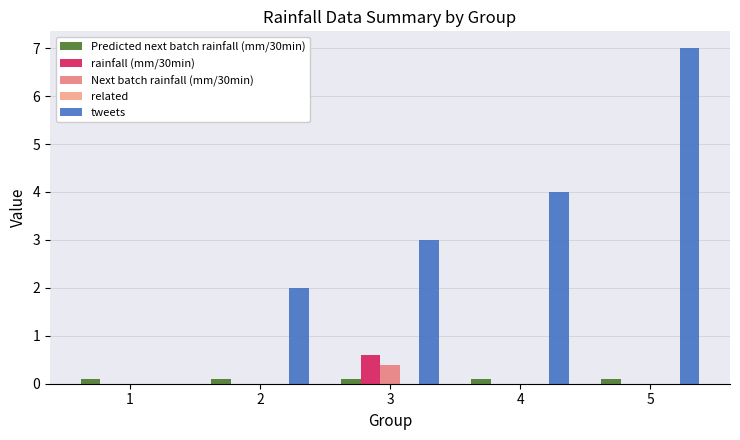

Are the bars grouped side by side (vs. stacked)?

Yes